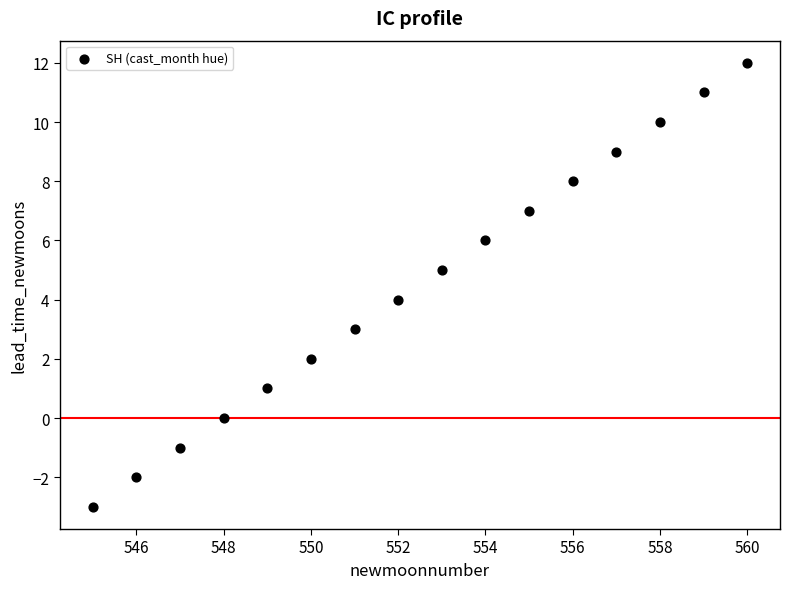

What is the range of X values (max minus min)?

15